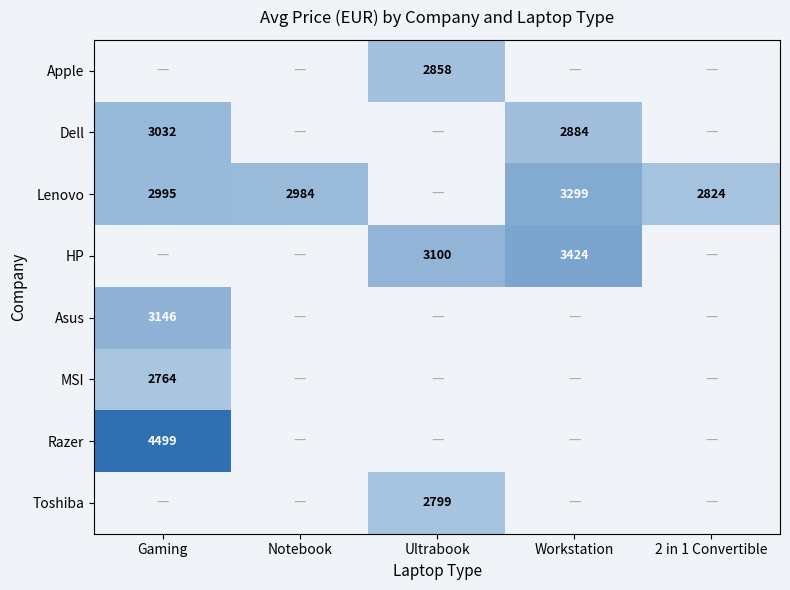

The value of Lenovo at Workstation is 5410. True or false?

False